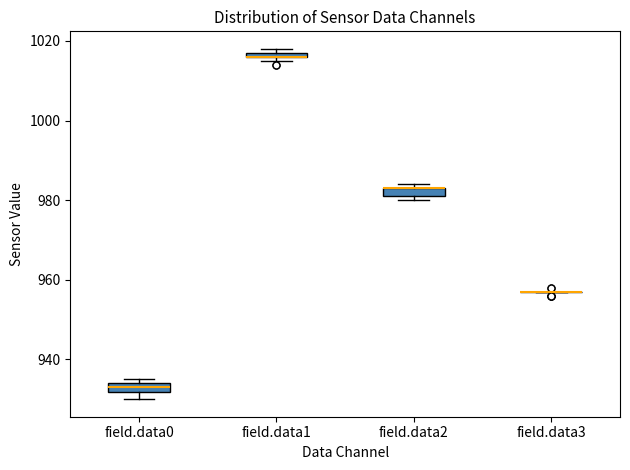

Where is the lower edge of the box for field.data0 on the y-axis? The values are not printed on the chart, so give them approximately, as read against the axis.

932